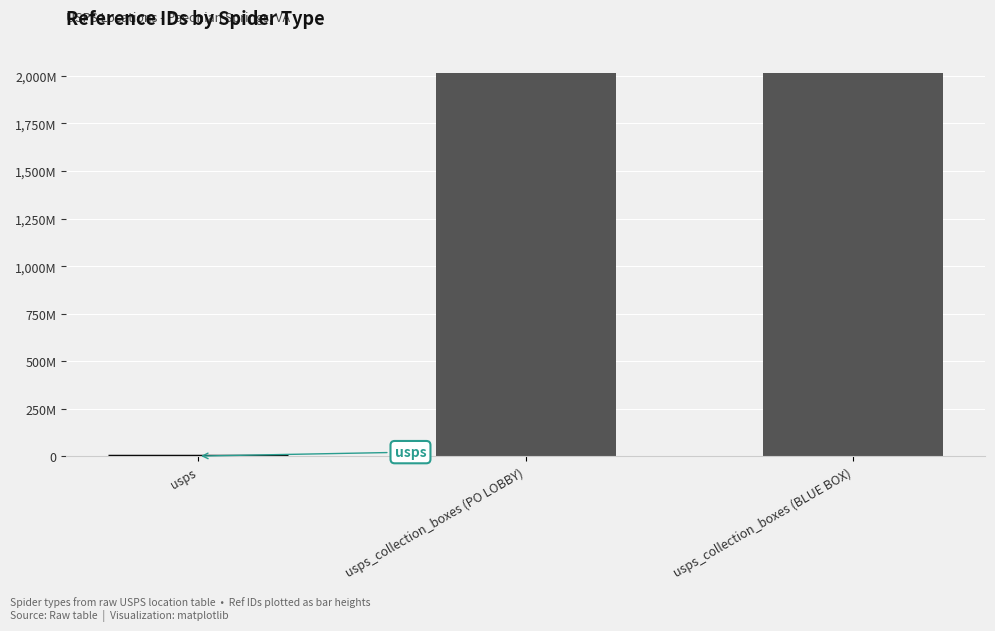

What is the change in value from usps to usps_collection_boxes (PO LOBBY)?

+2011523424